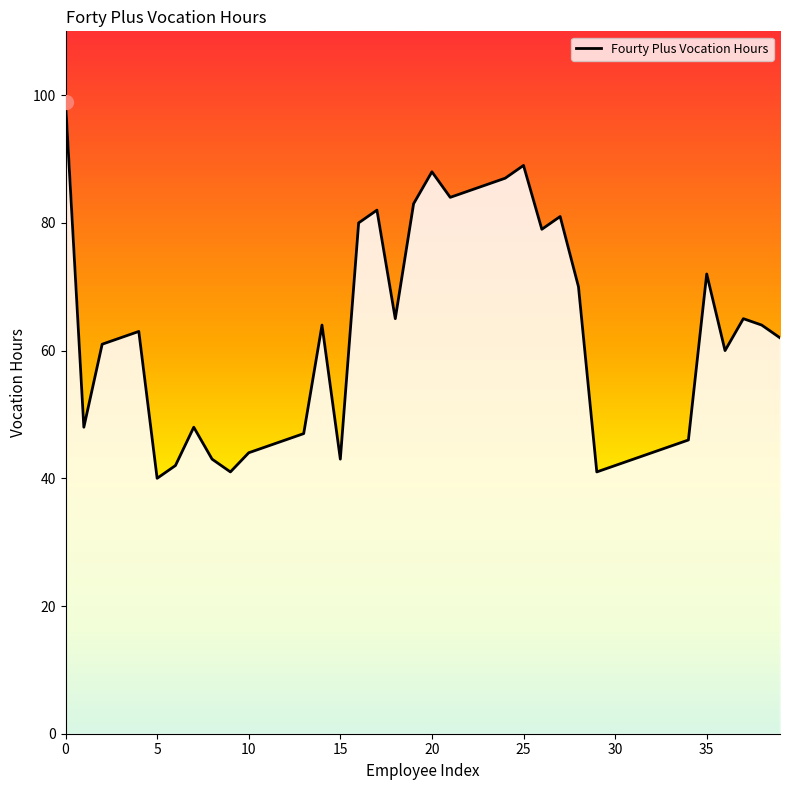

What is the difference between the maximum and minimum values?

59